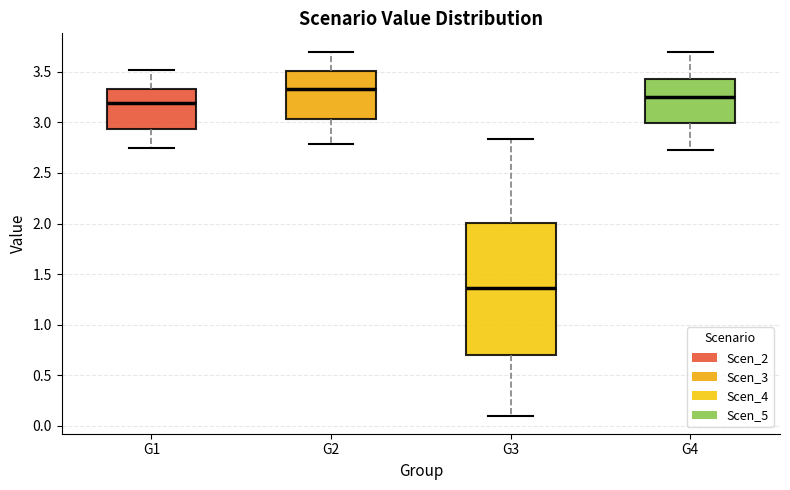

Reading left to right, read every box against the y-axis: the position of its median line, the range the box covers, and the ends of its whiskers. The values are not printed on the chart, so give them approximately, as read against the axis.

G1: median 3.20, box 2.95 to 3.35, whiskers 2.75 to 3.50
G2: median 3.35, box 3.05 to 3.50, whiskers 2.80 to 3.70
G3: median 1.35, box 0.70 to 2.00, whiskers 0.10 to 2.85
G4: median 3.25, box 3.00 to 3.40, whiskers 2.75 to 3.70